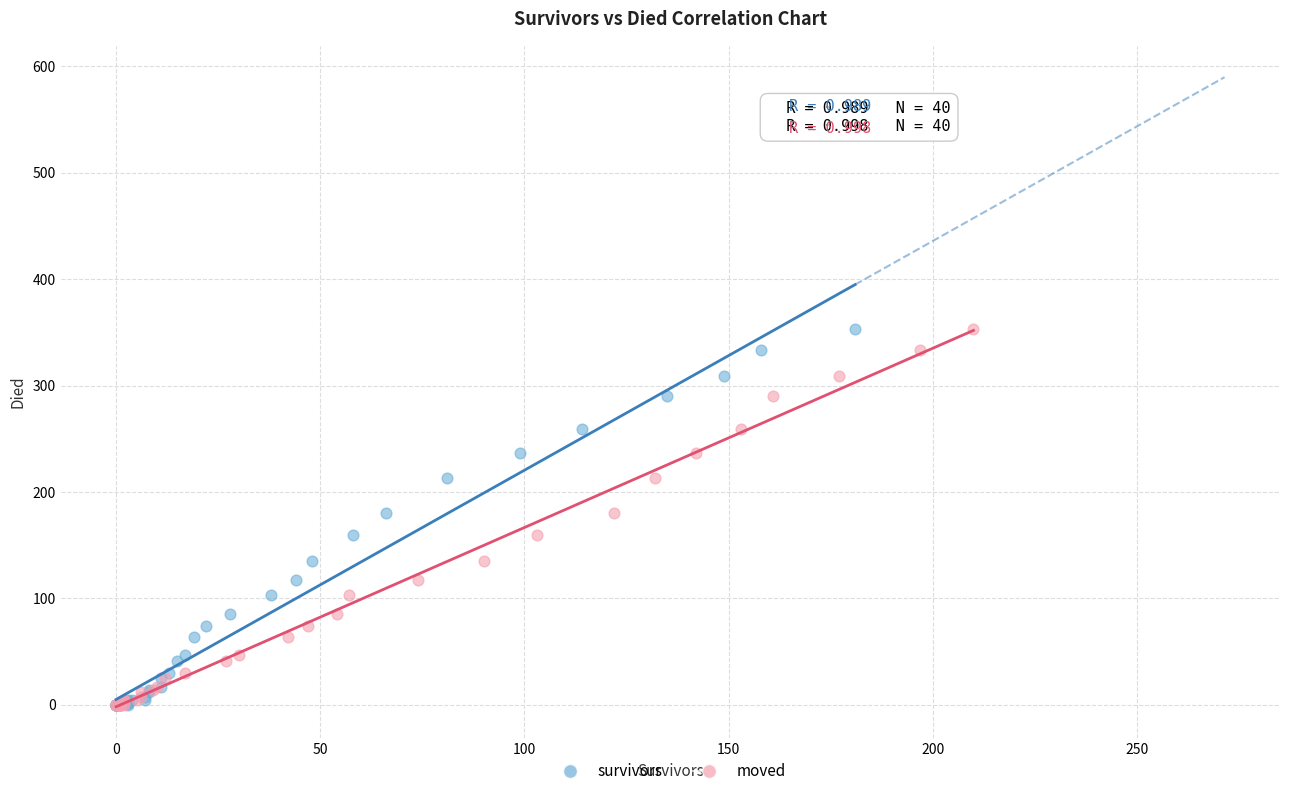

What are all the series names shown in the legend?

survivors, moved